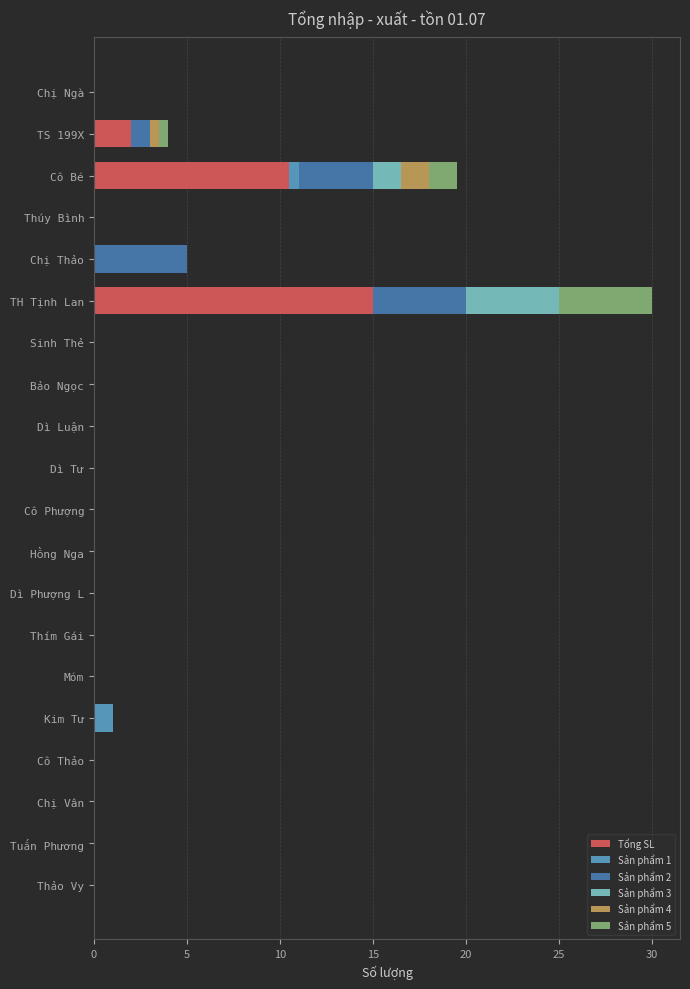

What is the highest value of the Tổng SL series?

15.0